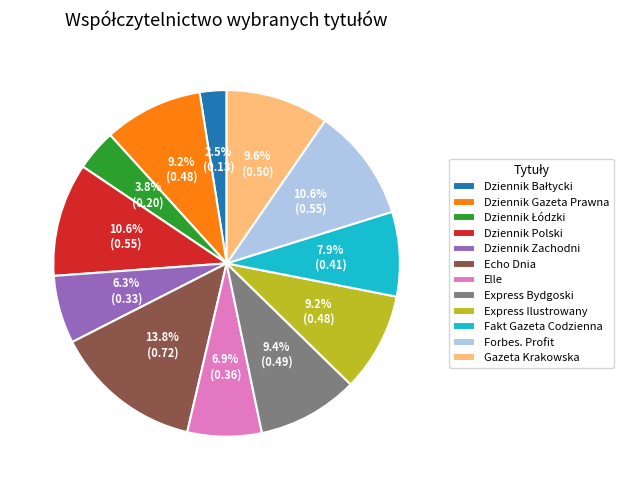

To the nearest percent, what percentage of the pie is Express Ilustrowany?

9%